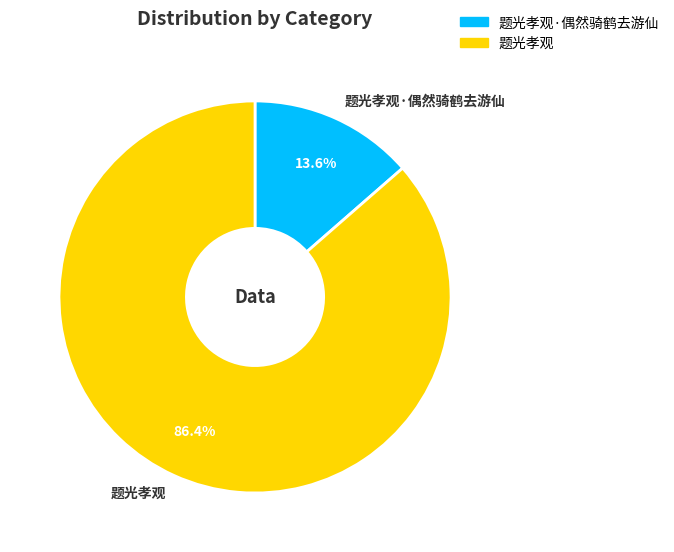

What percentage is NOT represented by 题光孝观·偶然骑鹤去游仙?

86.4%